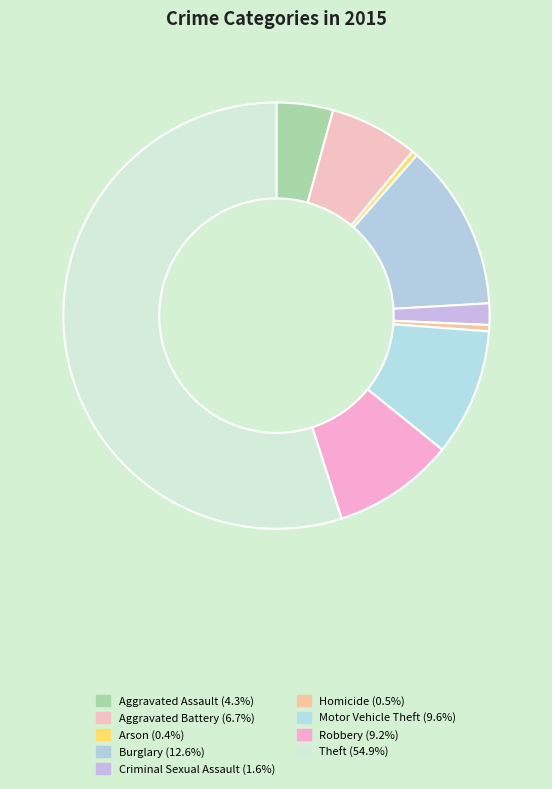

Which slice represents more than half of the pie?

Theft